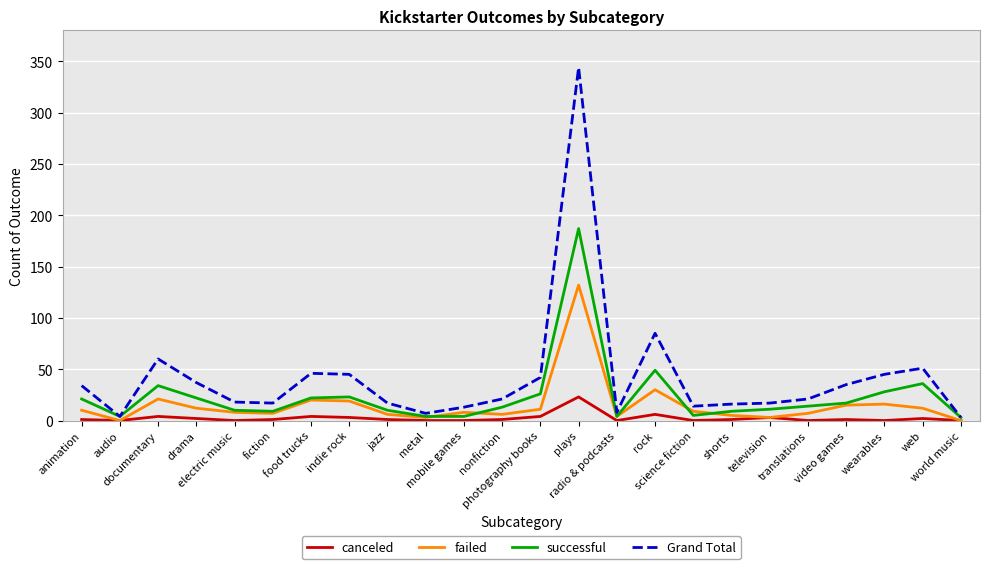

List the series in order of their peak value, lowest first.

canceled, failed, successful, Grand Total